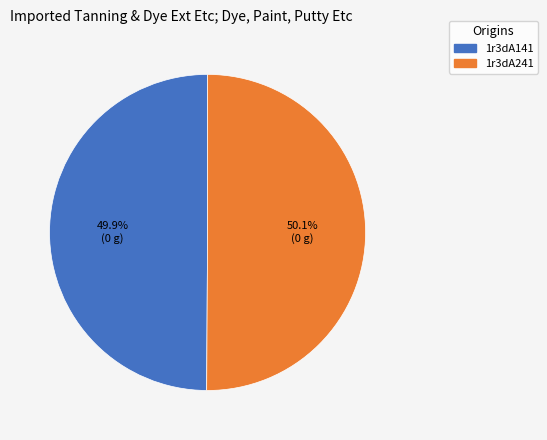

Approximately how many times larger is the value at 1r3dA141 compared to 1r3dA241?

1.0